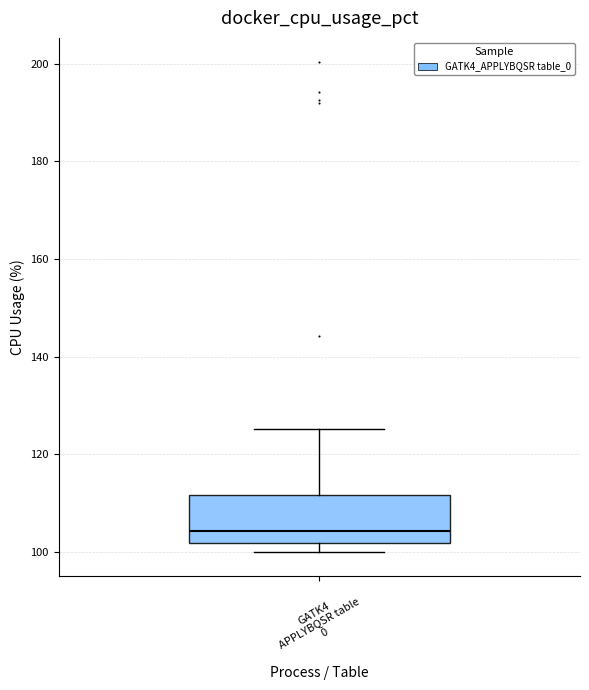

Transcribe this box plot: give where the median line is, the range the box spans, and where the two whiskers end, as read against the y-axis. The values are not printed on the chart, so give them approximately, as read against the axis.

median 104, box 102 to 112, whiskers 100 to 126